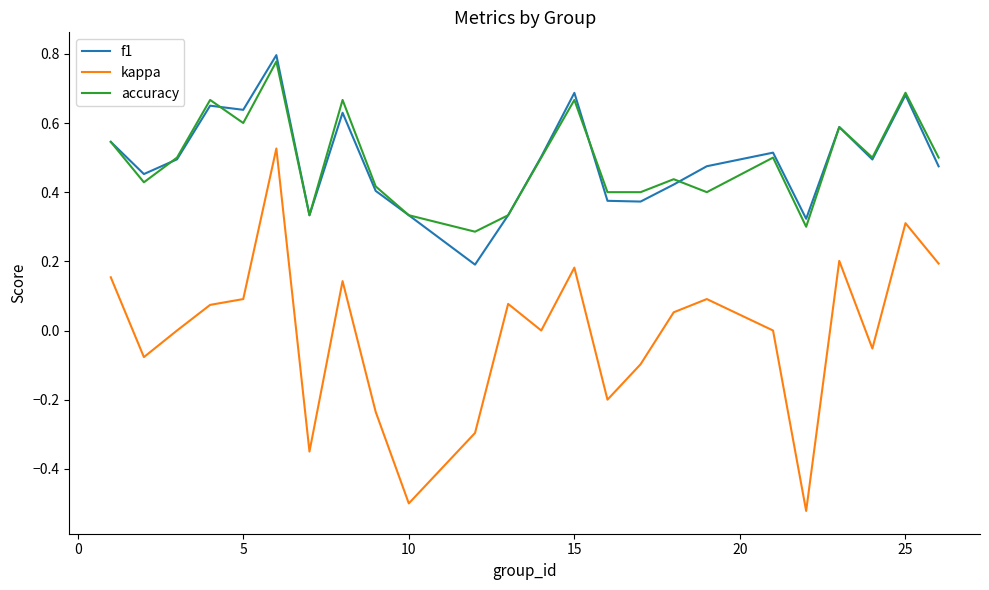

True or false: kappa and accuracy cross at least once.

False